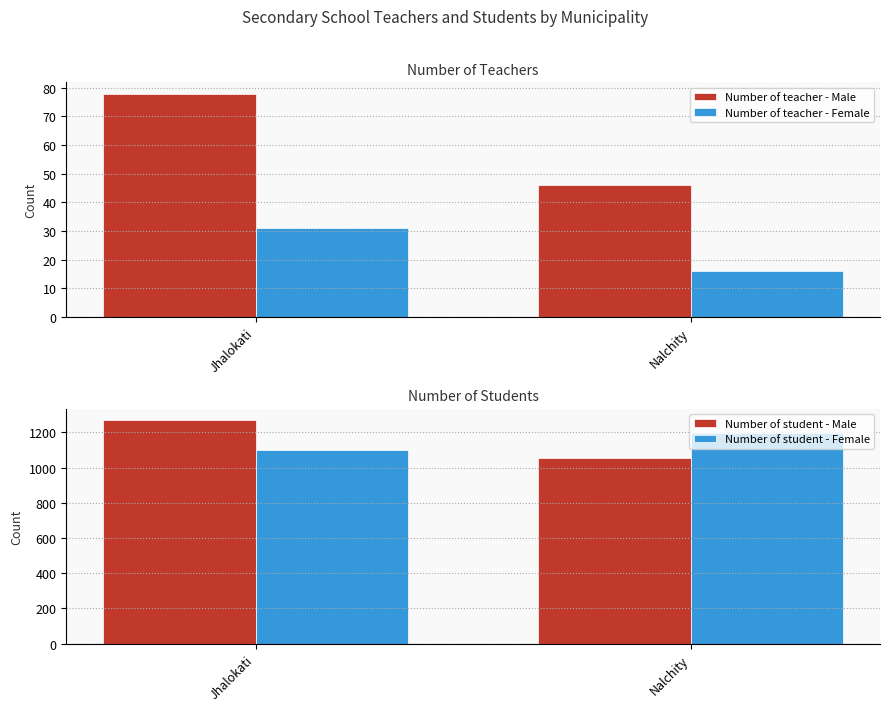

Which has a higher value, Jhalokati or Nalchity?

Jhalokati